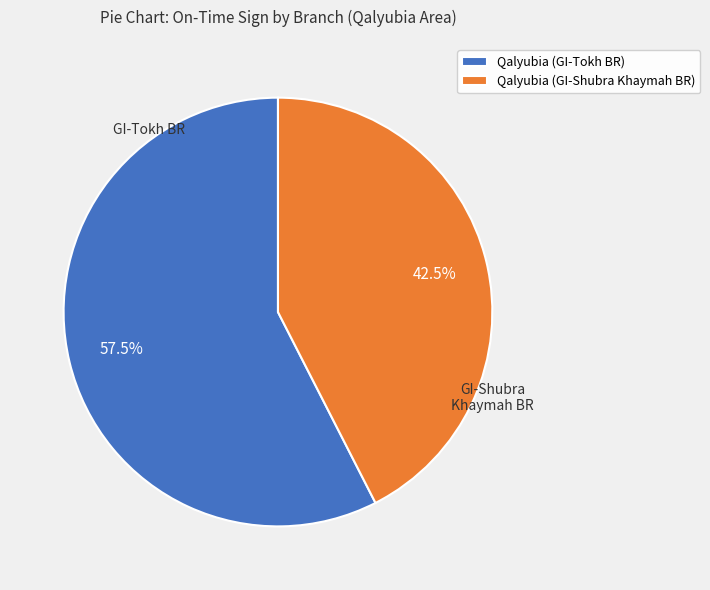

Is the sum of Qalyubia (GI-Tokh BR) and Qalyubia (GI-Shubra Khaymah BR) greater than half?

Yes